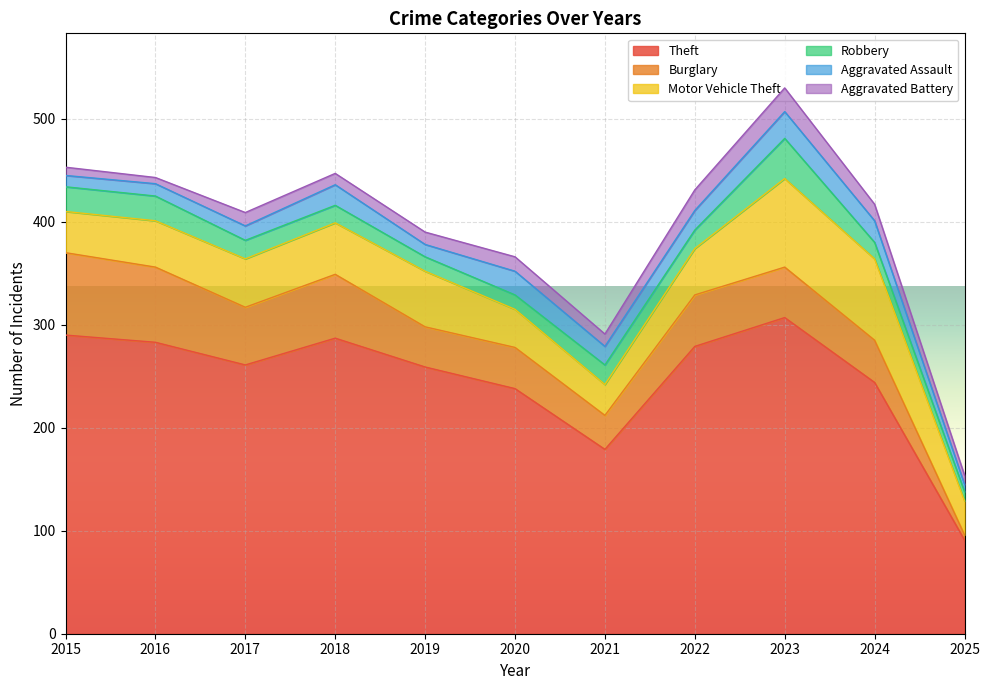

True or false: Motor Vehicle Theft and Robbery cross at least once.

False